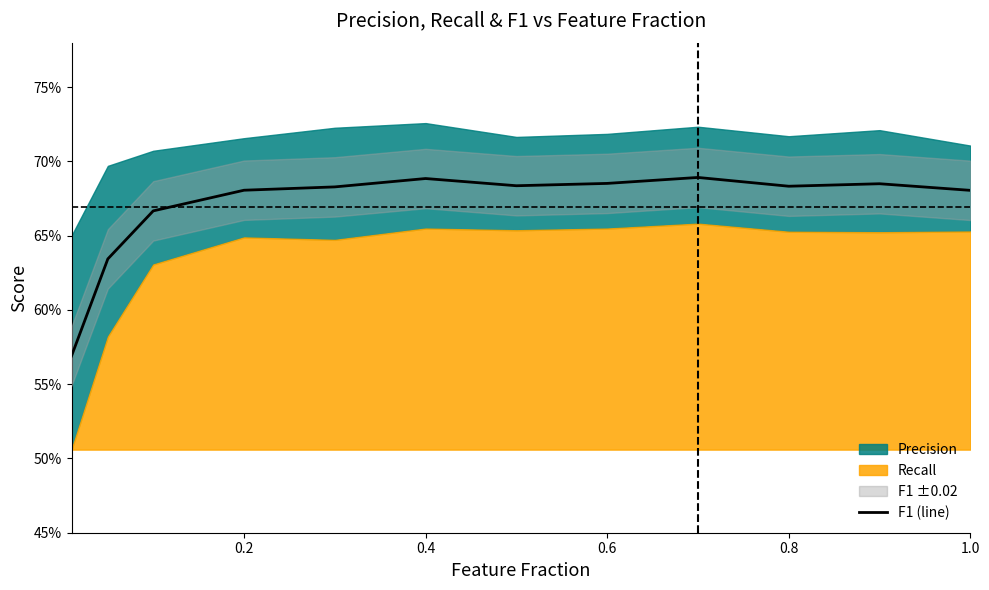

How many points are higher than both their immediate neighbors (excluding endpoints)?

3